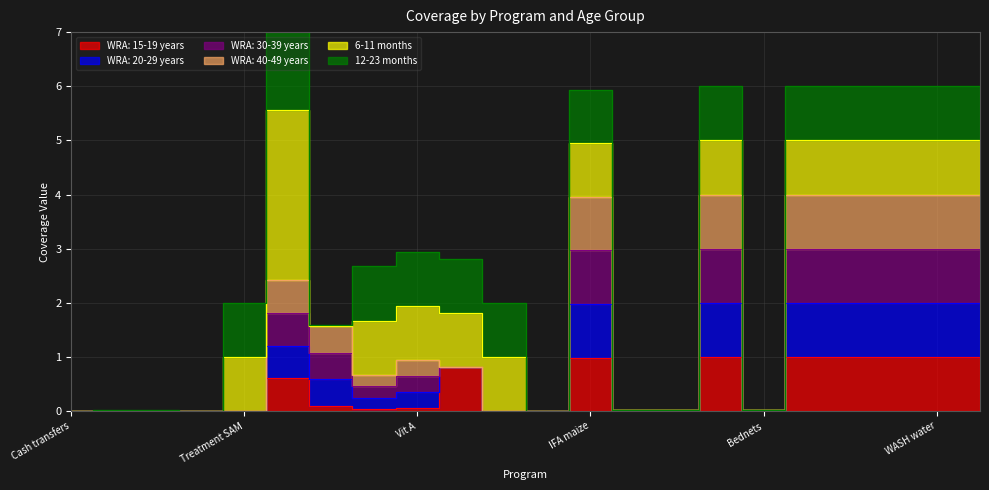

Does the chart display data point markers on the line(s)?

No